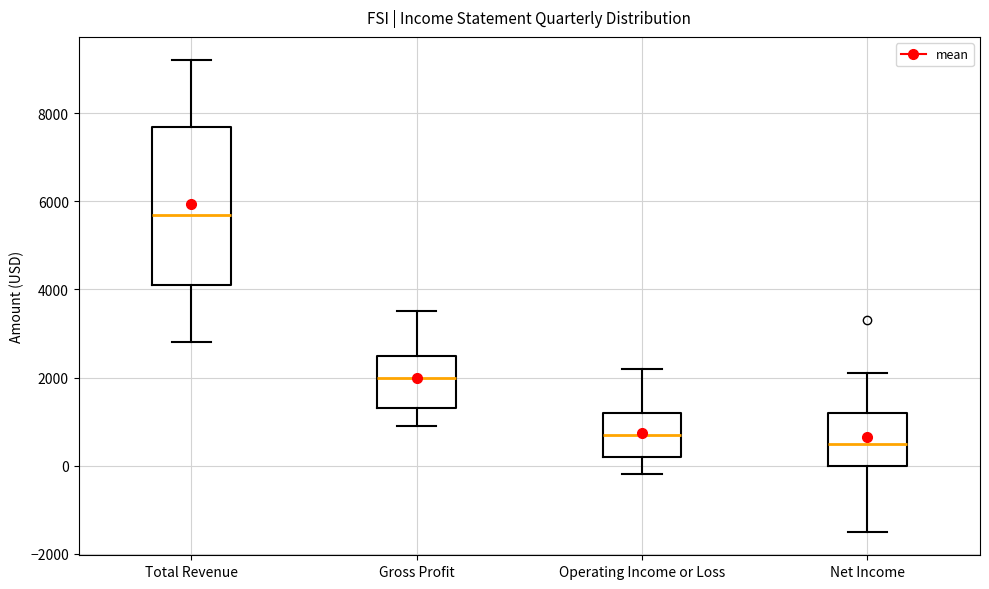

Which box has the lowest median line?

Net Income